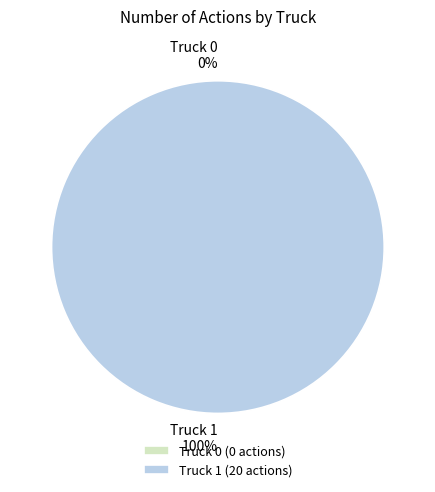

How many slices are in this pie chart?

2